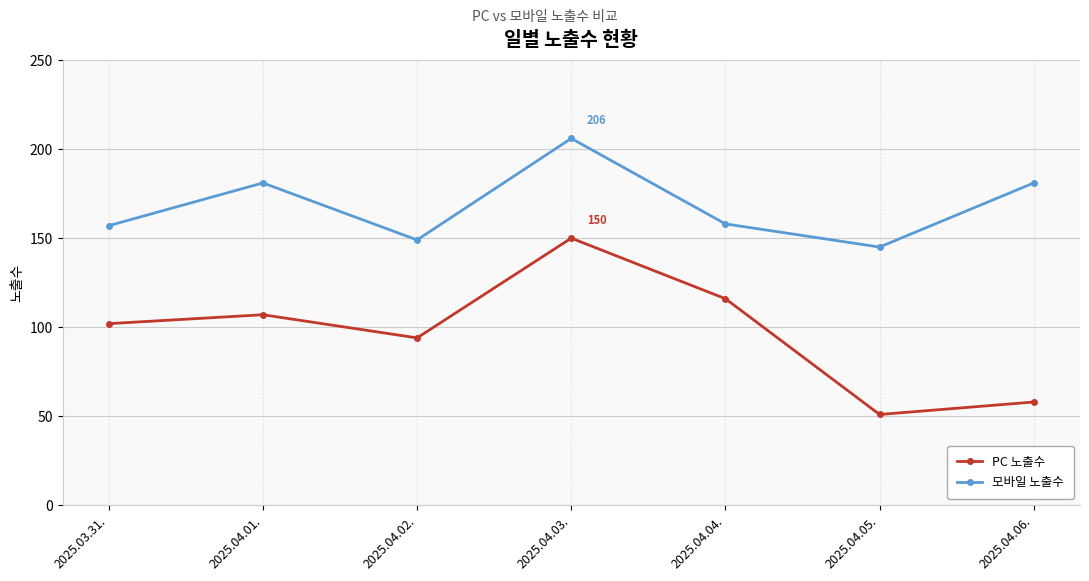

Reading right to left, list all the values displayed in this chart.

PC 노출수: 2025.04.06.=58	2025.04.05.=51	2025.04.04.=116	2025.04.03.=150	2025.04.02.=94	2025.04.01.=107	2025.03.31.=102
모바일 노출수: 2025.04.06.=181	2025.04.05.=145	2025.04.04.=158	2025.04.03.=206	2025.04.02.=149	2025.04.01.=181	2025.03.31.=157